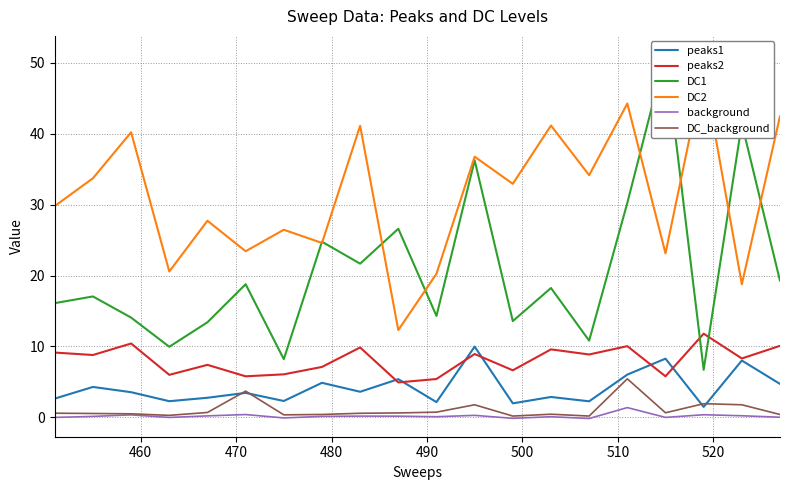

How many interior local peaks does the DC_background series have?

5